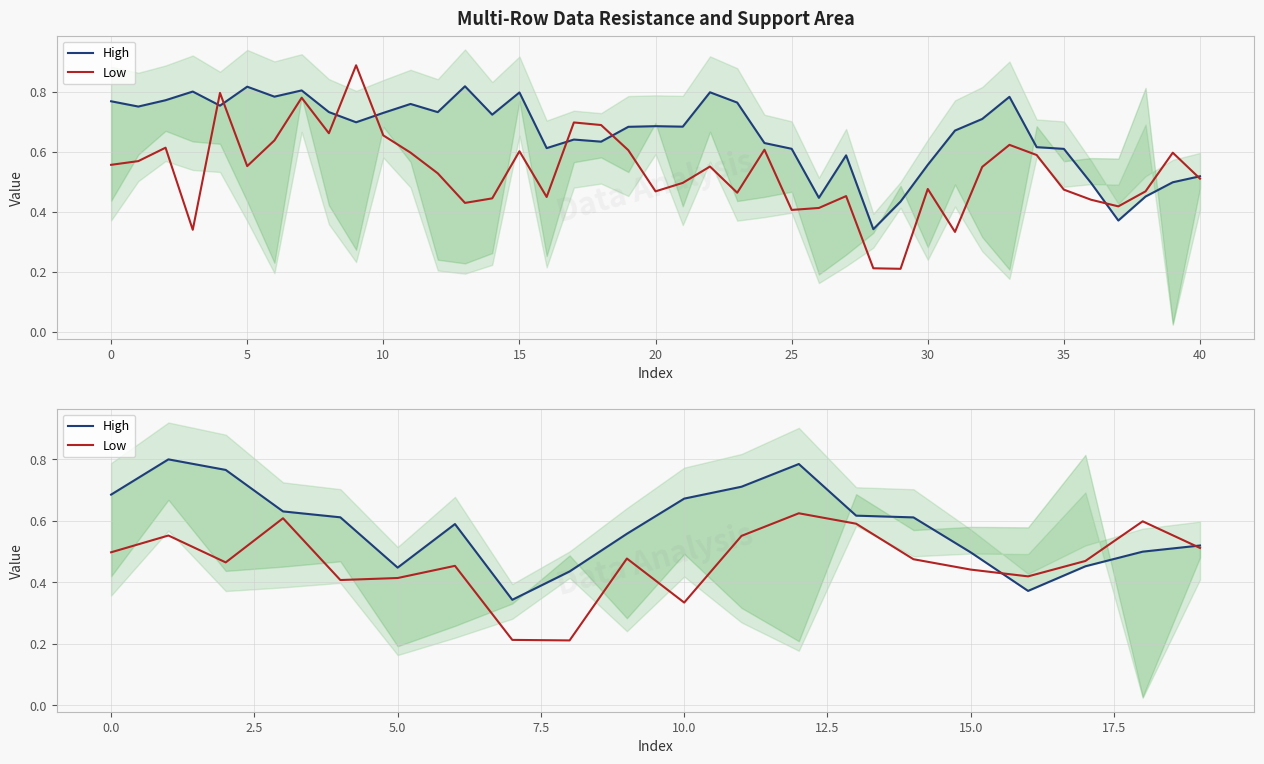

How many interior local peaks does the High series have?

3